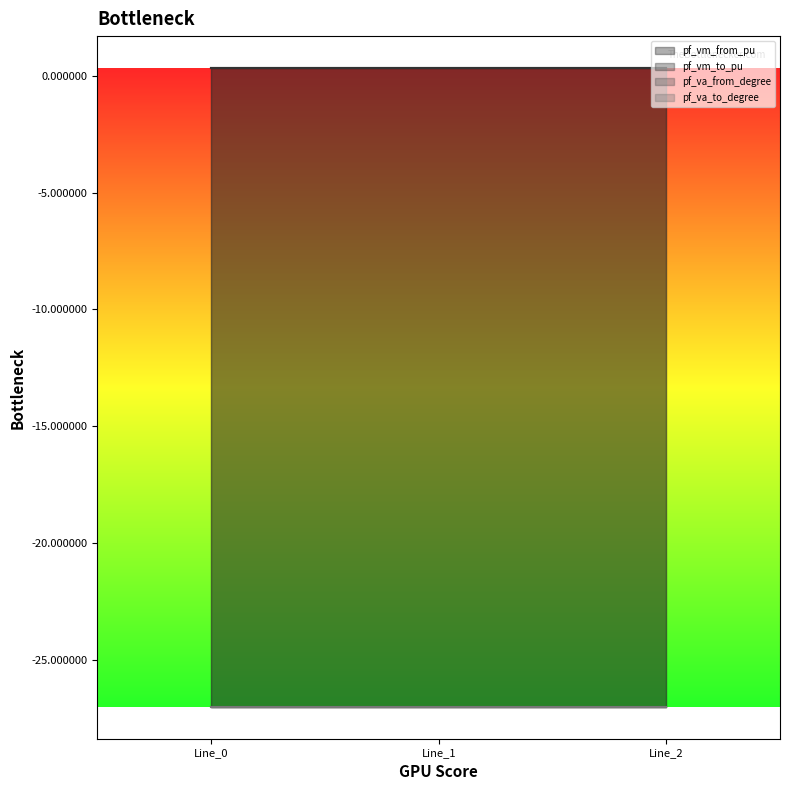

Reading left to right, transcribe all the data shown in this chart.

pf_vm_from_pu: Line_0=0.3	Line_1=0.3	Line_2=0.3
pf_vm_to_pu: Line_0=0.3	Line_1=0.3	Line_2=0.3
pf_va_from_degree: Line_0=-27.0	Line_1=-27.0	Line_2=-27.0
pf_va_to_degree: Line_0=-27.0	Line_1=-27.0	Line_2=-27.0